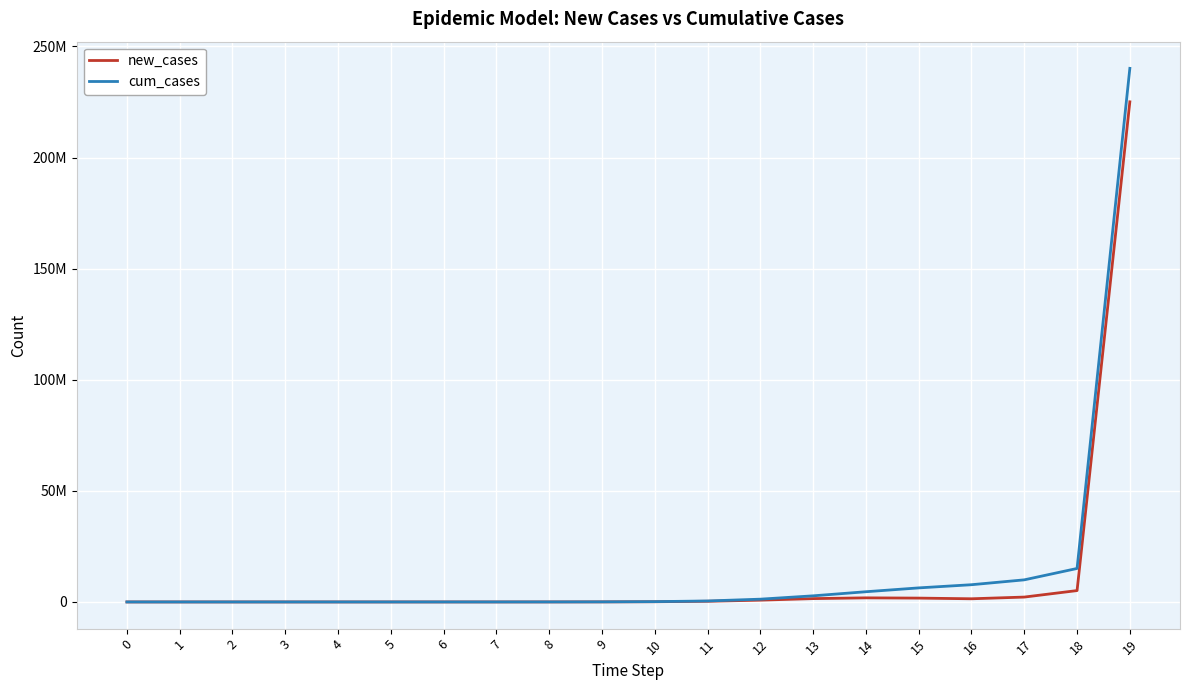

True or false: cum_cases has a value of 1.3 at 1.

True